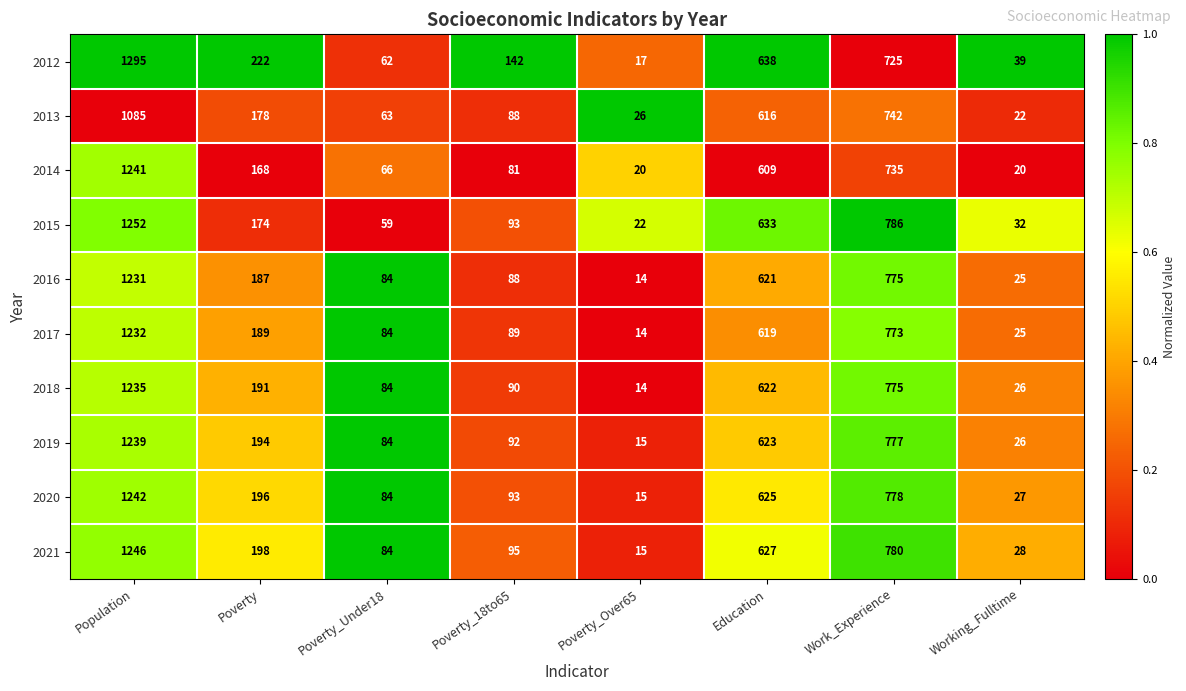

Where is 2014 nearest to the value 630?

Education